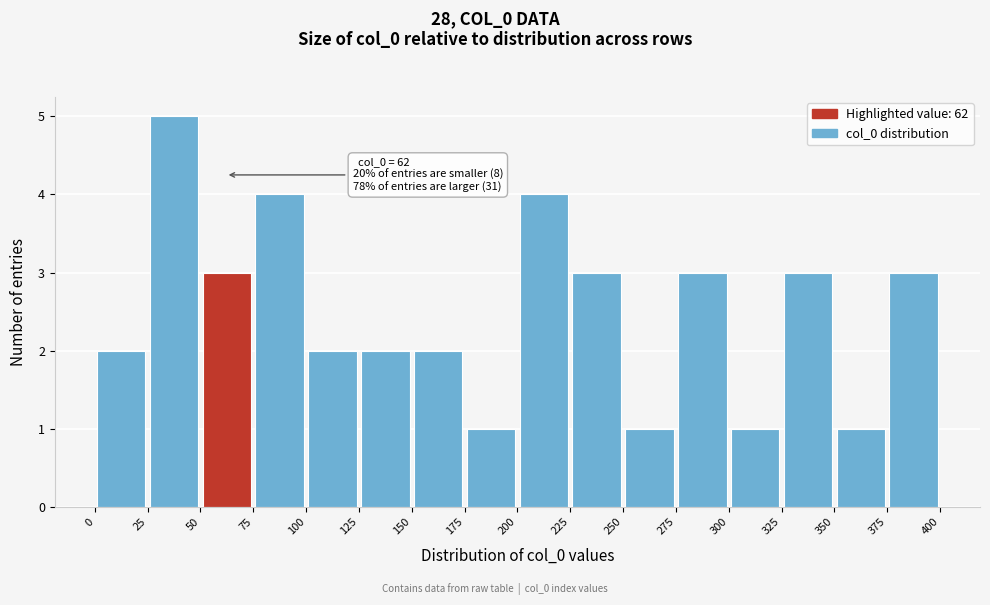

Which range on the x-axis has the tallest bar?

25 to 50